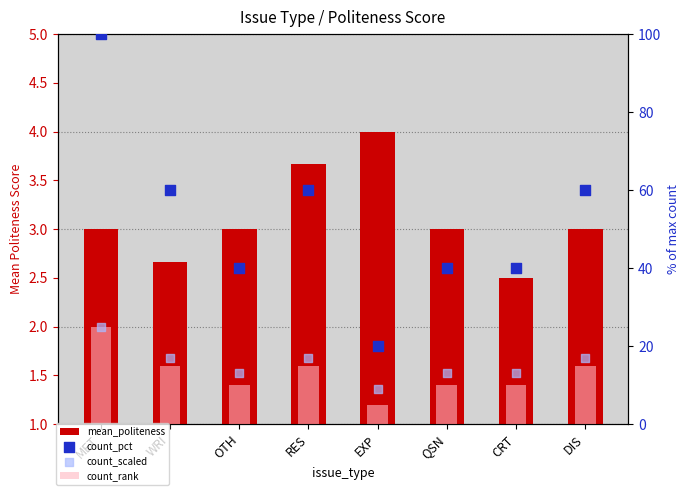

Is the value of count_scaled at CRT greater than the value of count_rank at EXP?

Yes